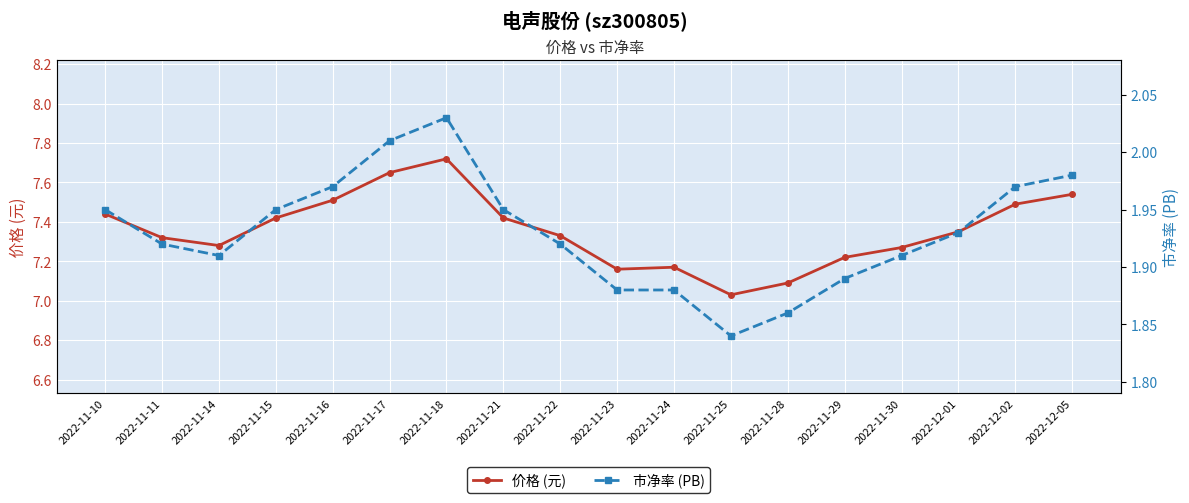

True or false: 价格 and 市净率 cross at least once.

False